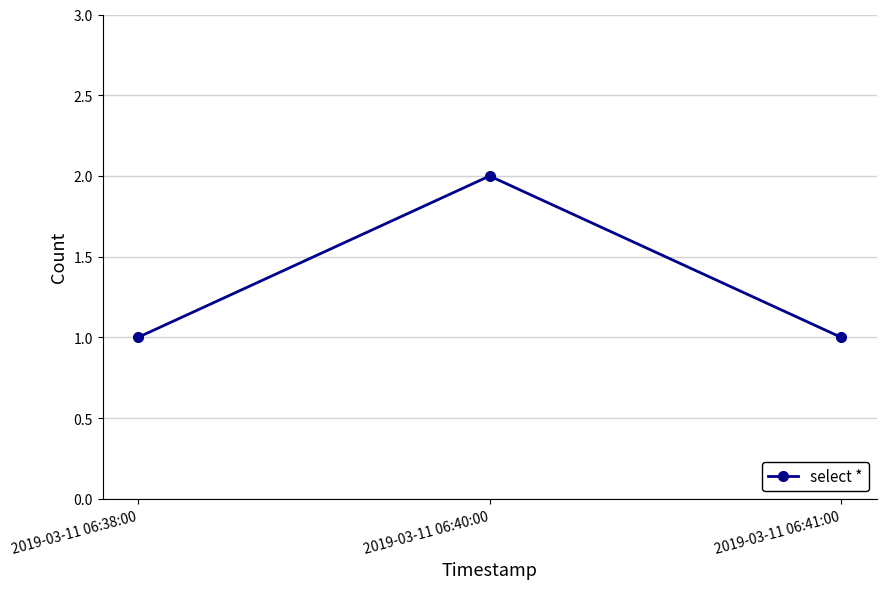

How many distinct data groups are displayed?

1